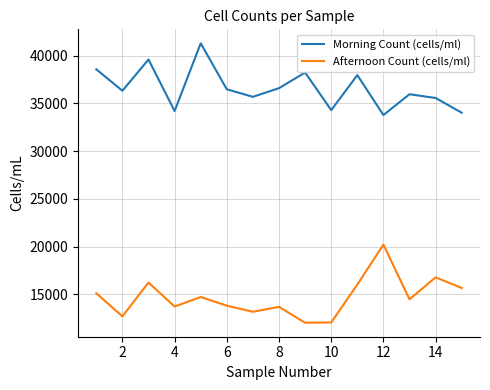

True or false: Afternoon Count (cells/ml) and Morning Count (cells/ml) intersect in this chart.

False